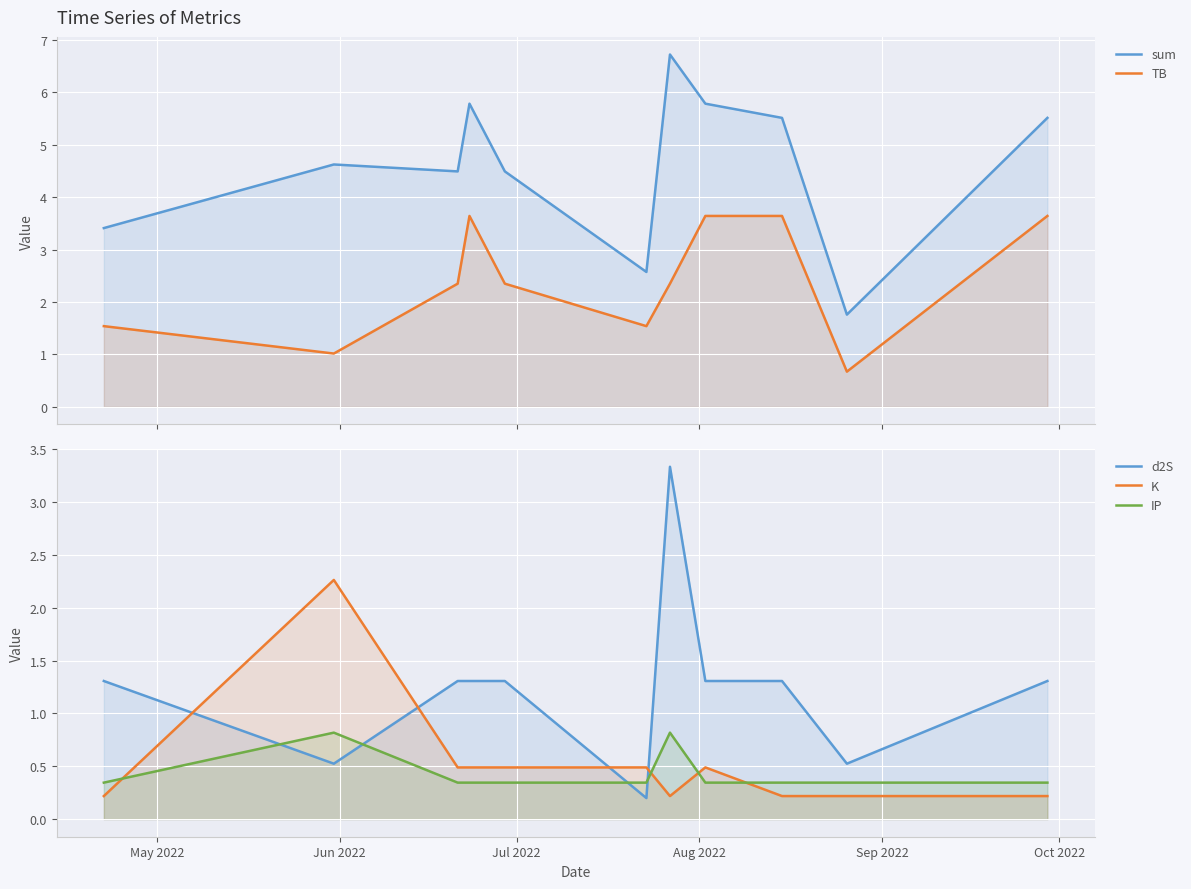

True or false: K has a value of 0.5 at Jul 2022.

True